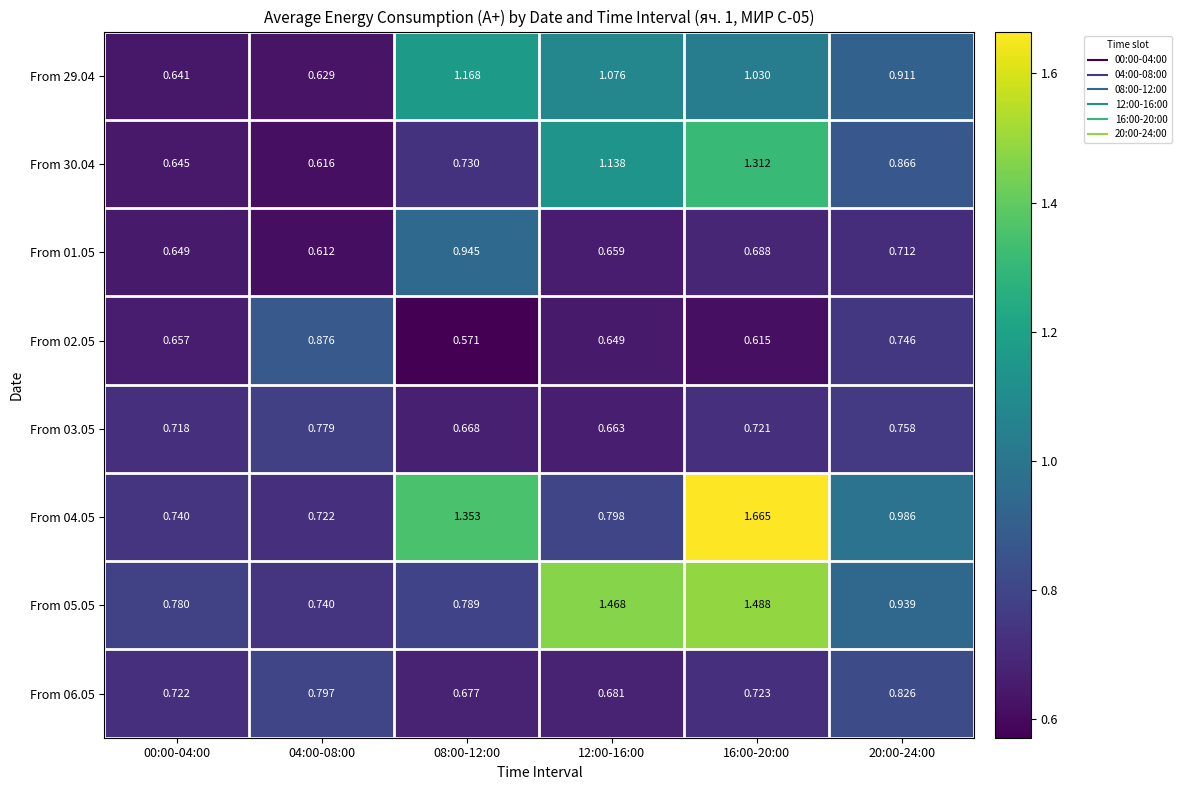

Is the value of From 30.04 at 08:00-12:00 greater than the value of From 05.05 at 00:00-04:00?

No